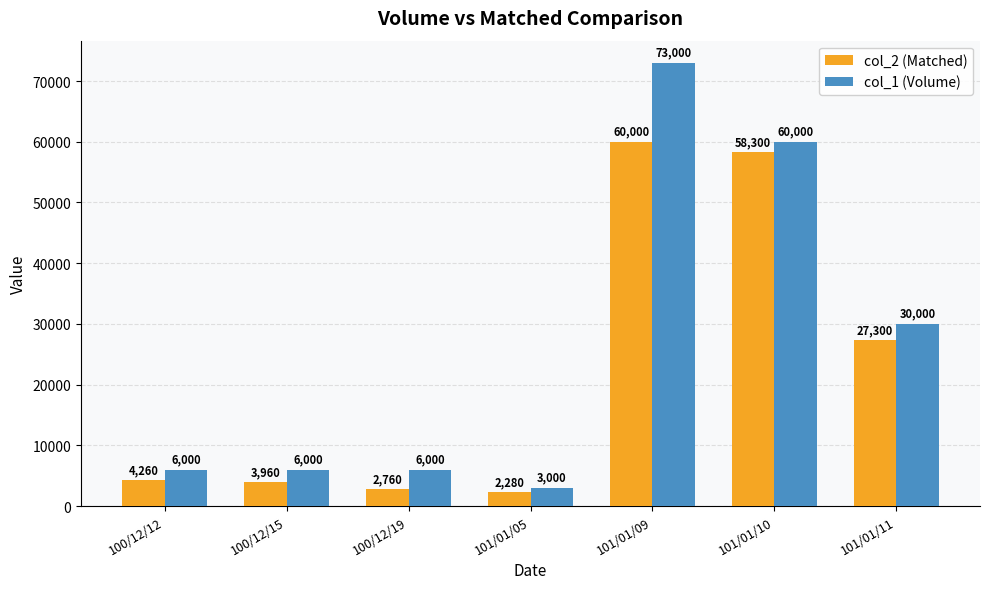

What is the difference between the col_1 (Volume) values at 101/01/11 and 101/01/05?

27000